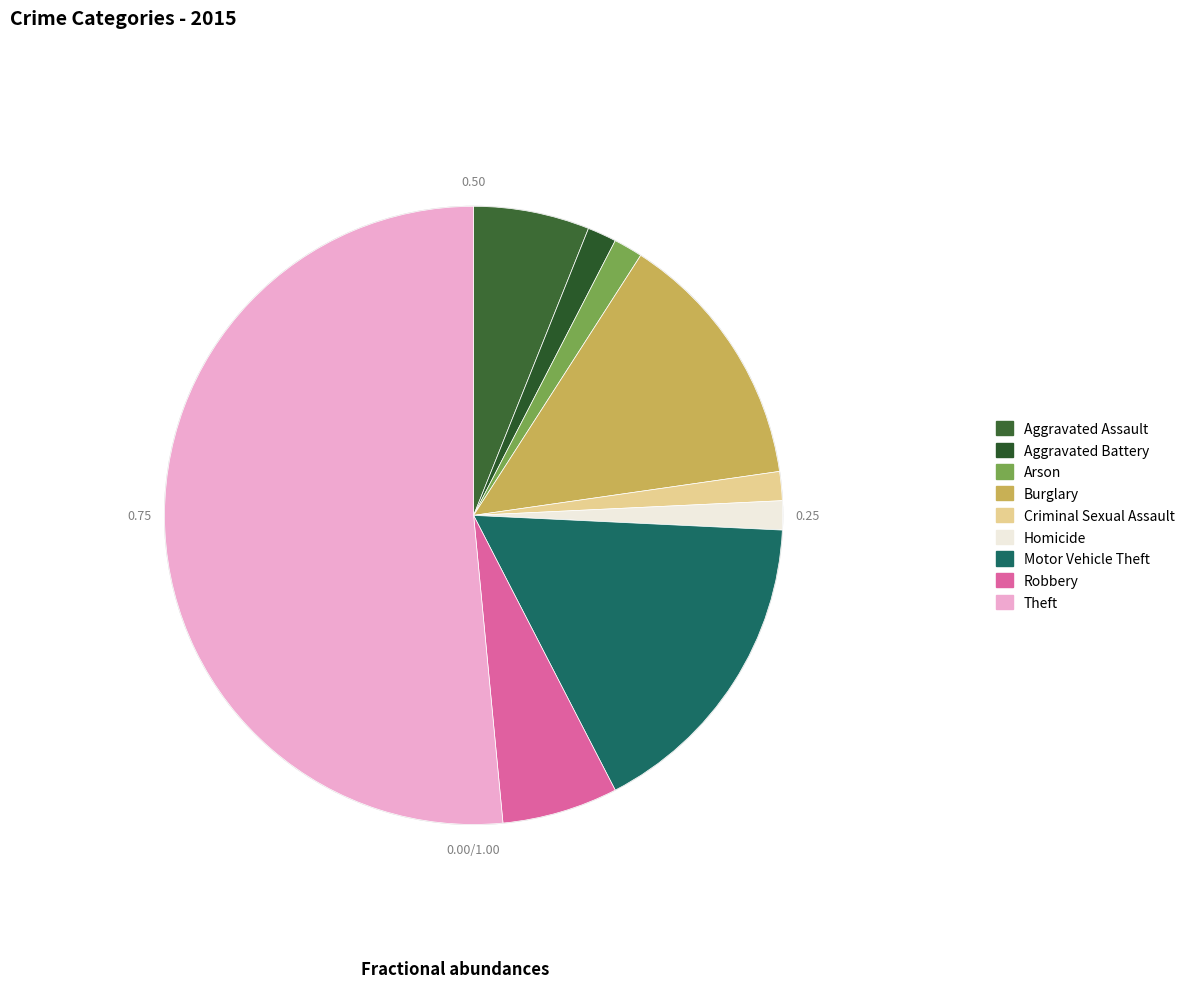

Combined, what portion of the pie is Robbery and Homicide?

7.6%